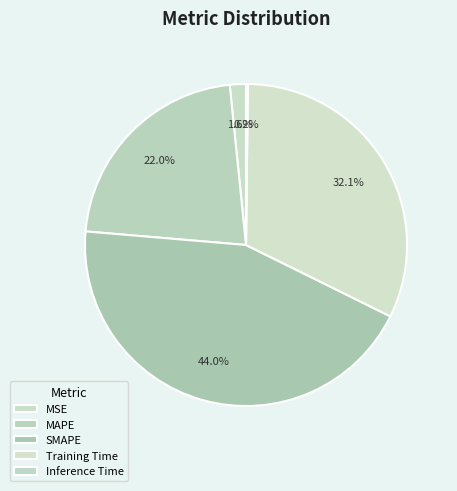

Count the number of slices in the pie.

5